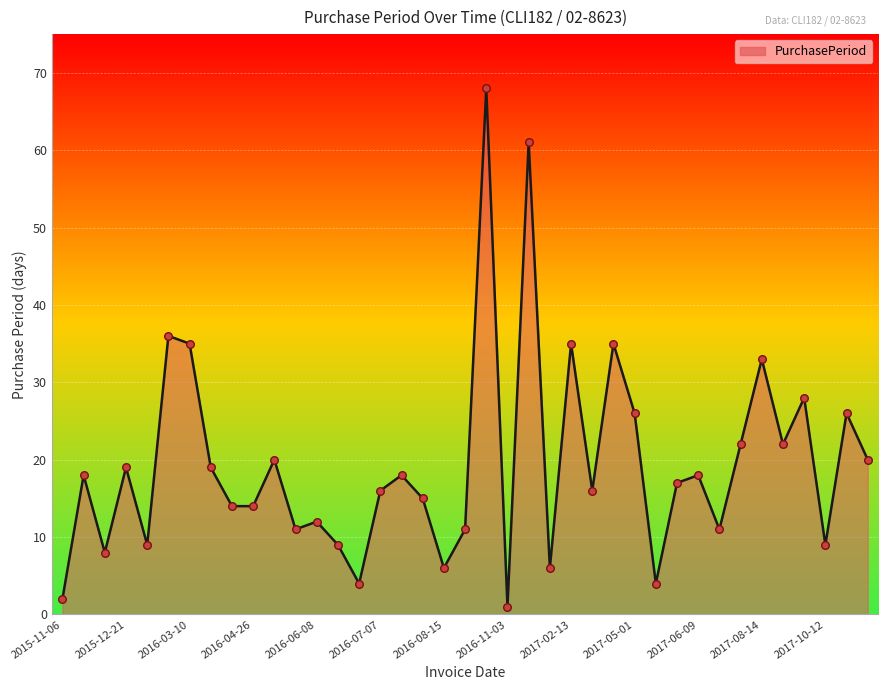

What is the greatest value displayed?

68